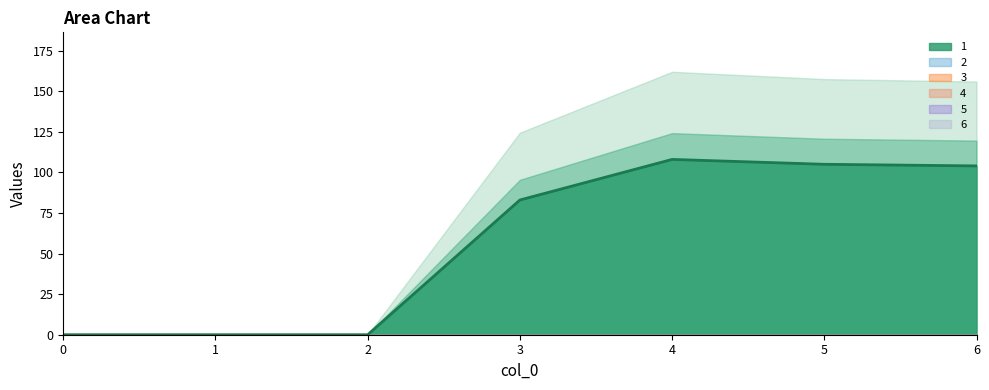

Reading left to right, extract all data points from this chart.

1: 0	0	0	83	108	105	104
2: 0	0	0	0	0	0	0
3: 0	0	0	0	0	0	0
4: 0	0	0	0	0	0	0
5: 0	0	0	0	0	0	0
6: 0	0	0	0	0	0	0